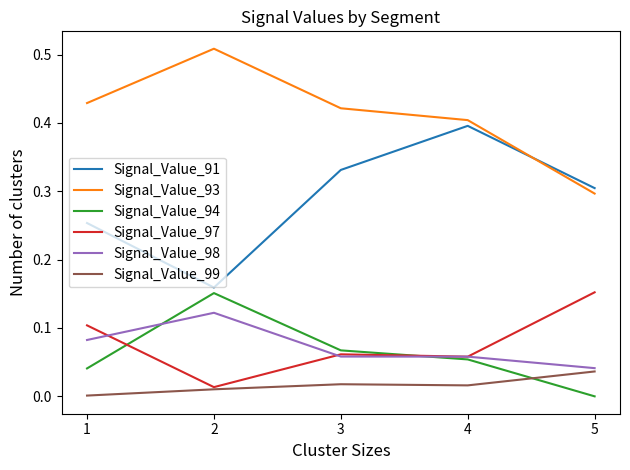

True or false: Signal_Value_93 has a value of 0.4 at 3.

True